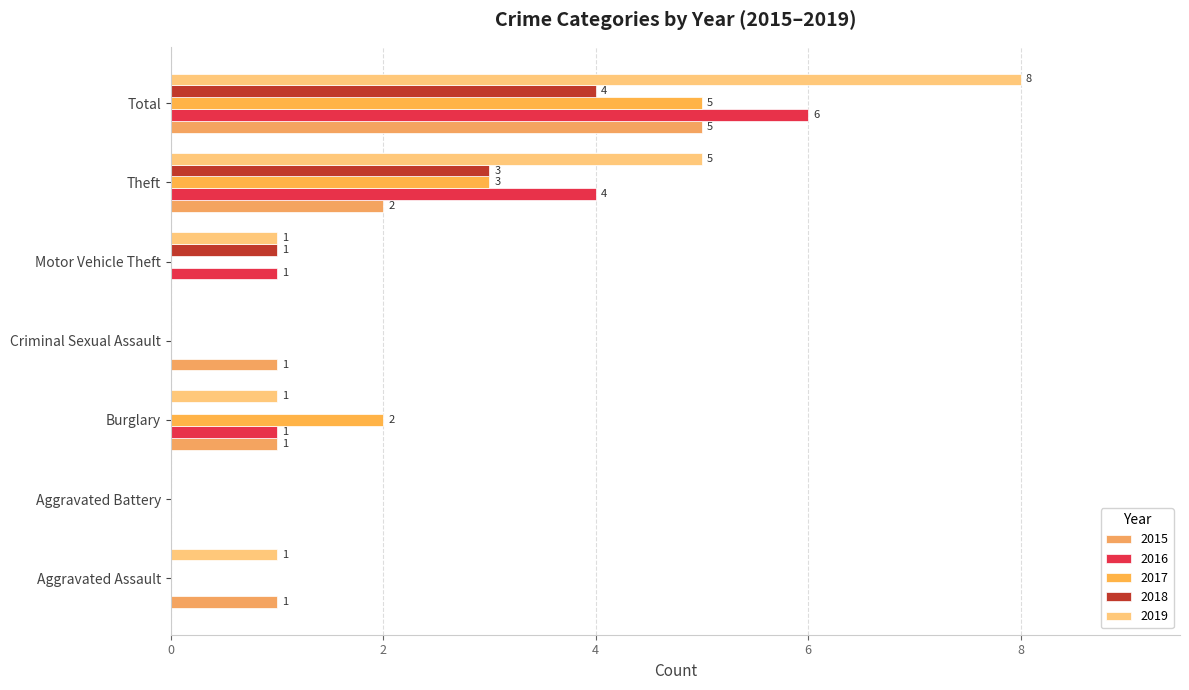

Which series has the widest spread of values?

2019